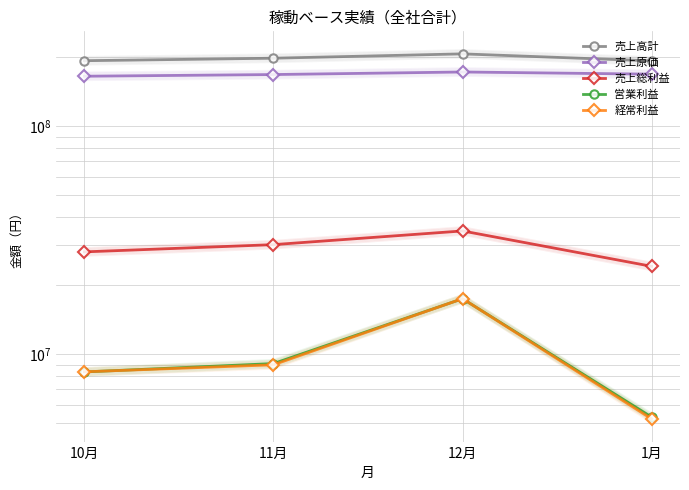

What is the value of the 営業利益 point at the 3rd from the left?

17493985